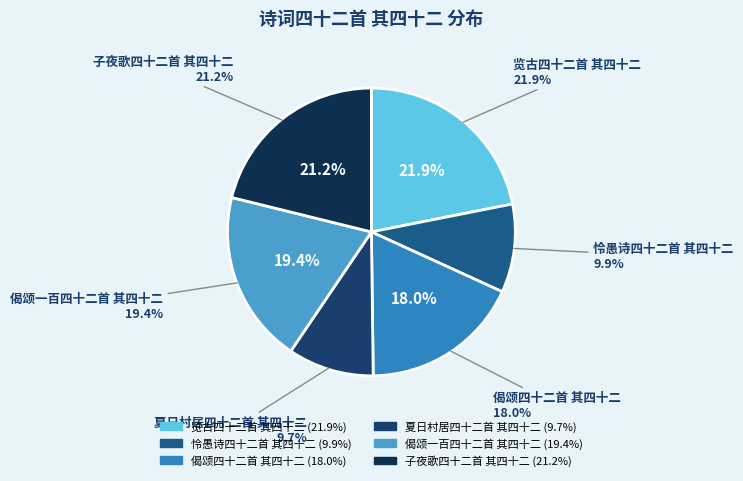

Count the number of slices in the pie.

6